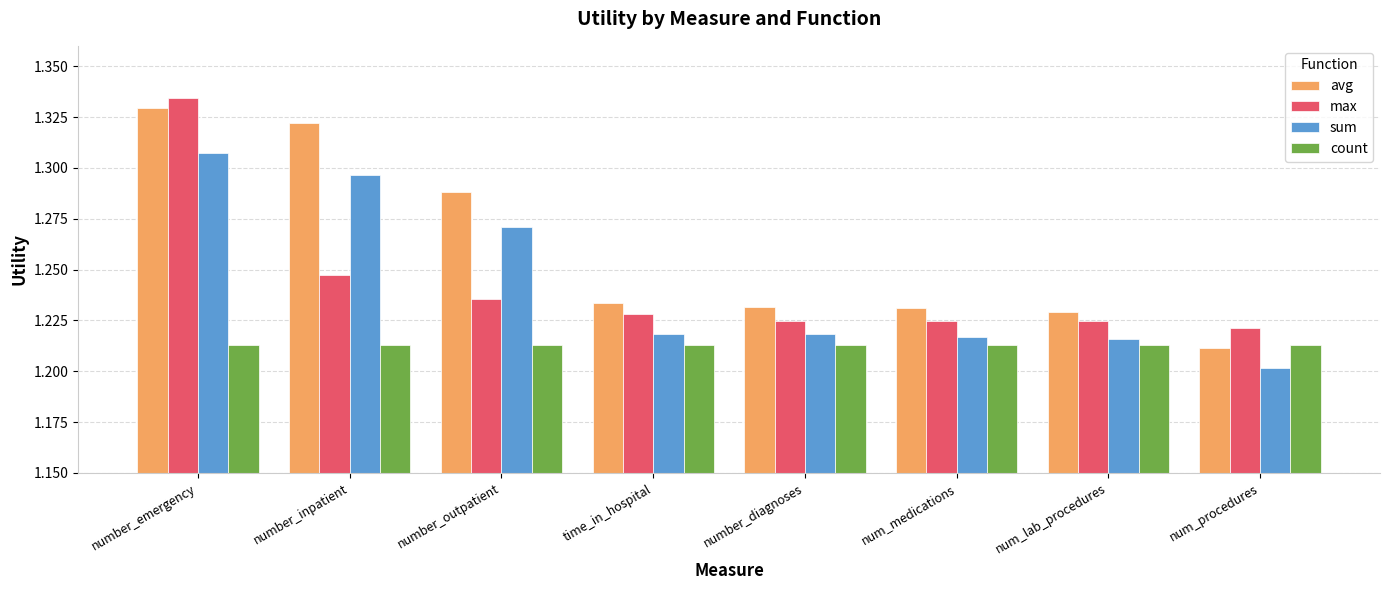

At which label does avg reach its minimum?

num_procedures